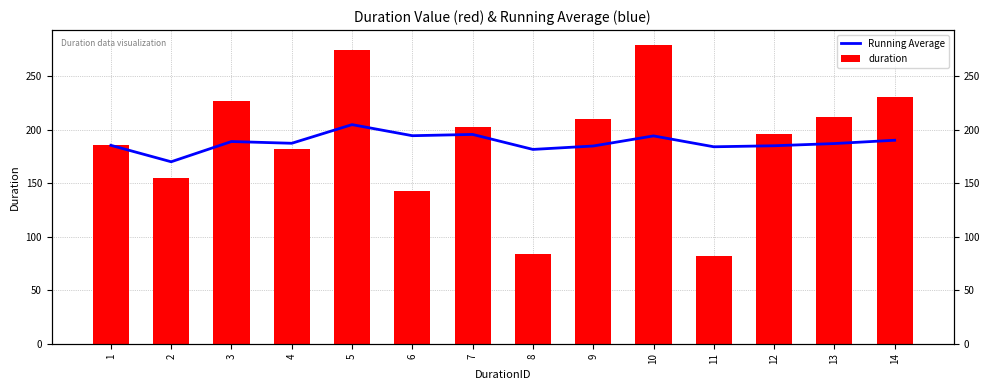

What is the spread (max minus min) of values at 9?

25.5